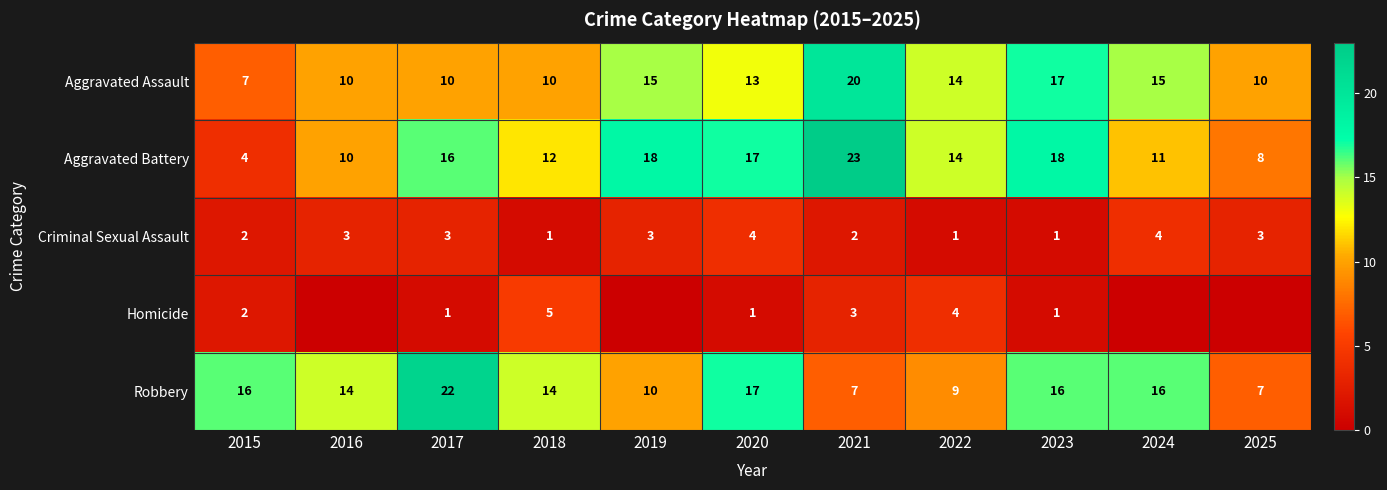

How many series are shown in this chart?

5